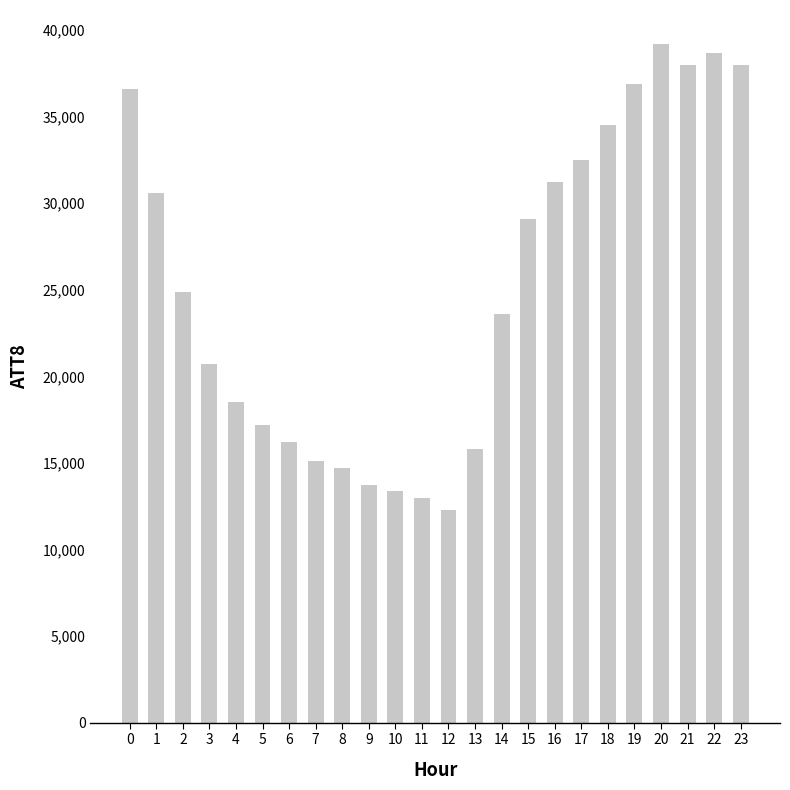

What is the average value?

25183